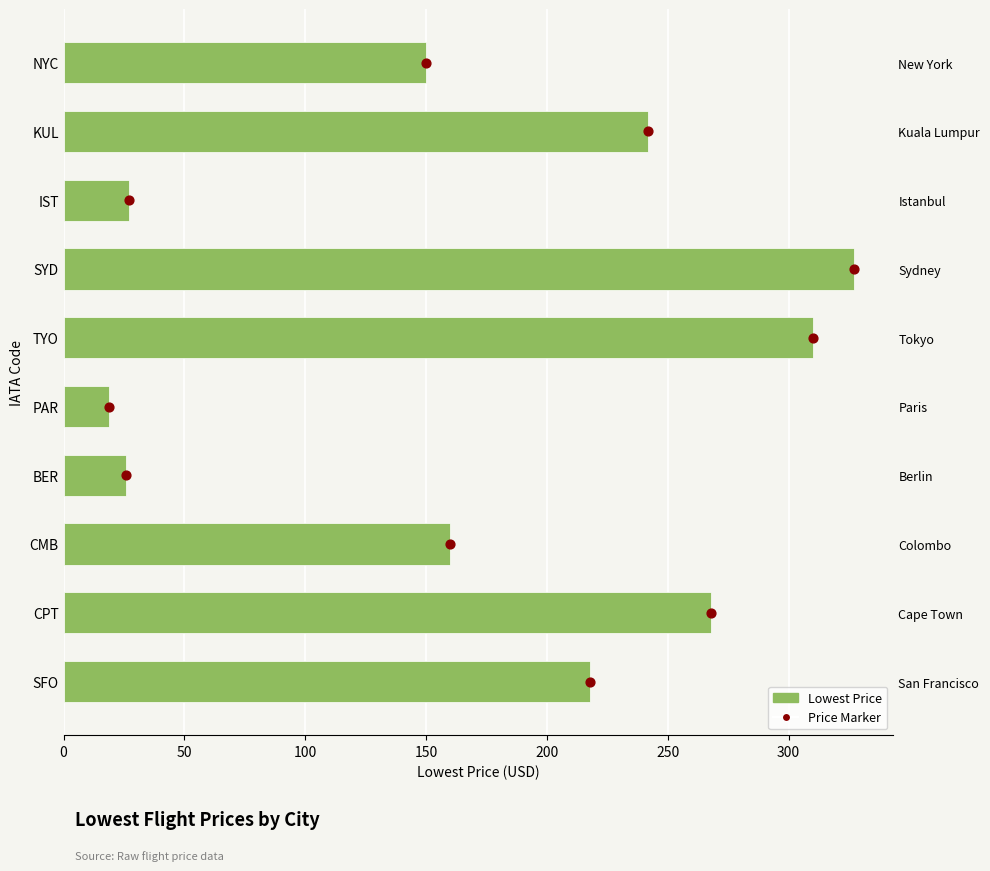

Which series has the largest total across all categories?

Lowest Price